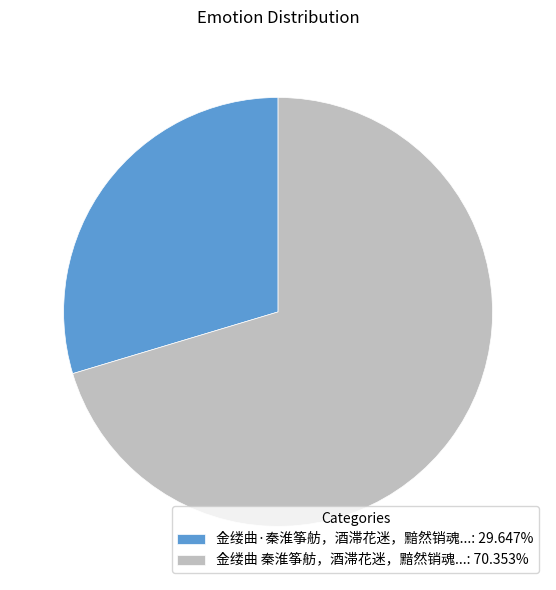

Does 金缕曲 秦淮筝舫，酒滞花迷，黯然销魂...: 70.353% represent more than half of the total?

Yes